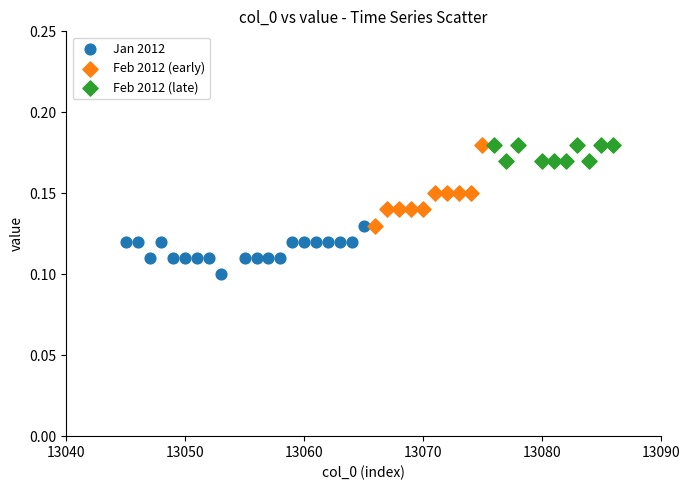

Which series contains the lowest Y value?

Jan 2012